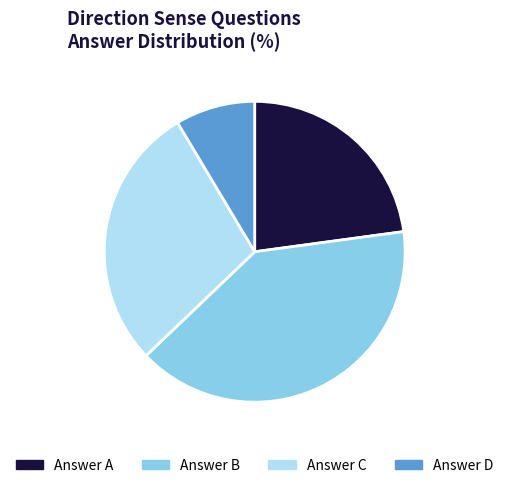

Which slice is the largest?

Answer B